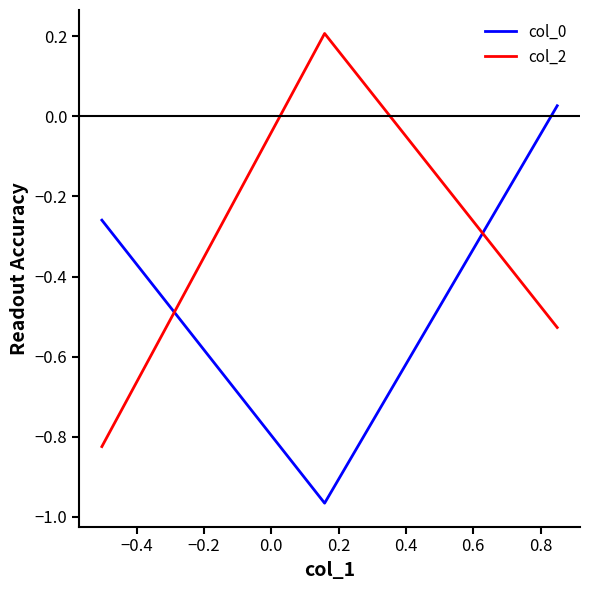

What is the sum of all col_2 values?

-1.1